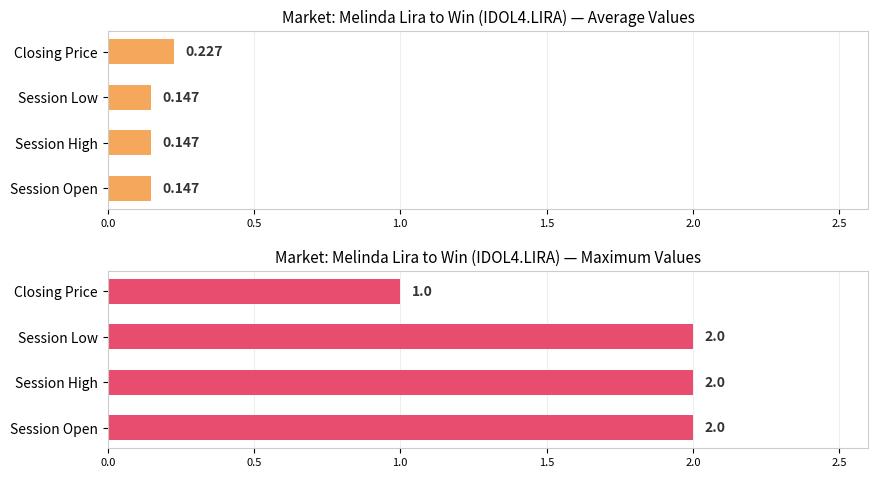

Is the value of Maximum value at Session High greater than the value of Average value at Closing Price?

Yes